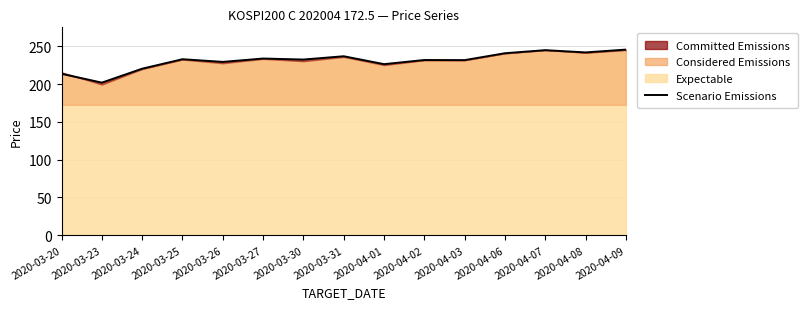

How many data points are less than 232?

7